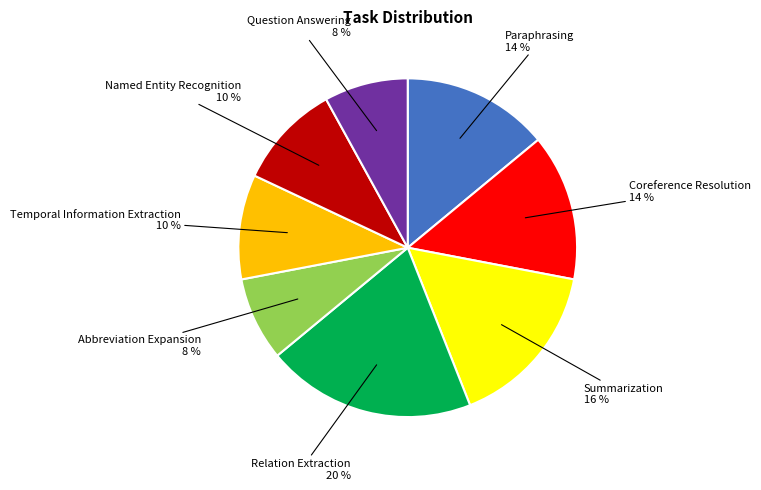

Is there any slice that represents more than half of the pie?

No